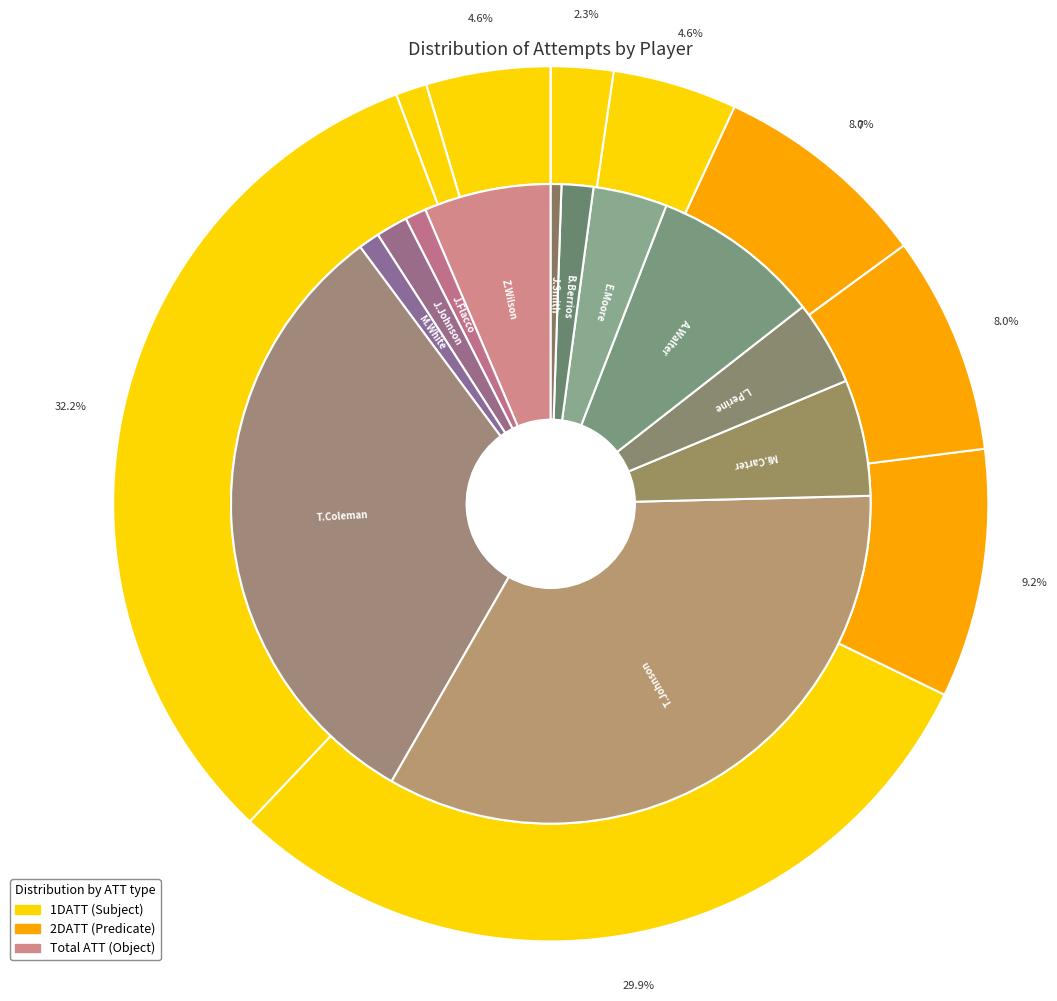

Does T.Coleman represent more than half of the total?

No